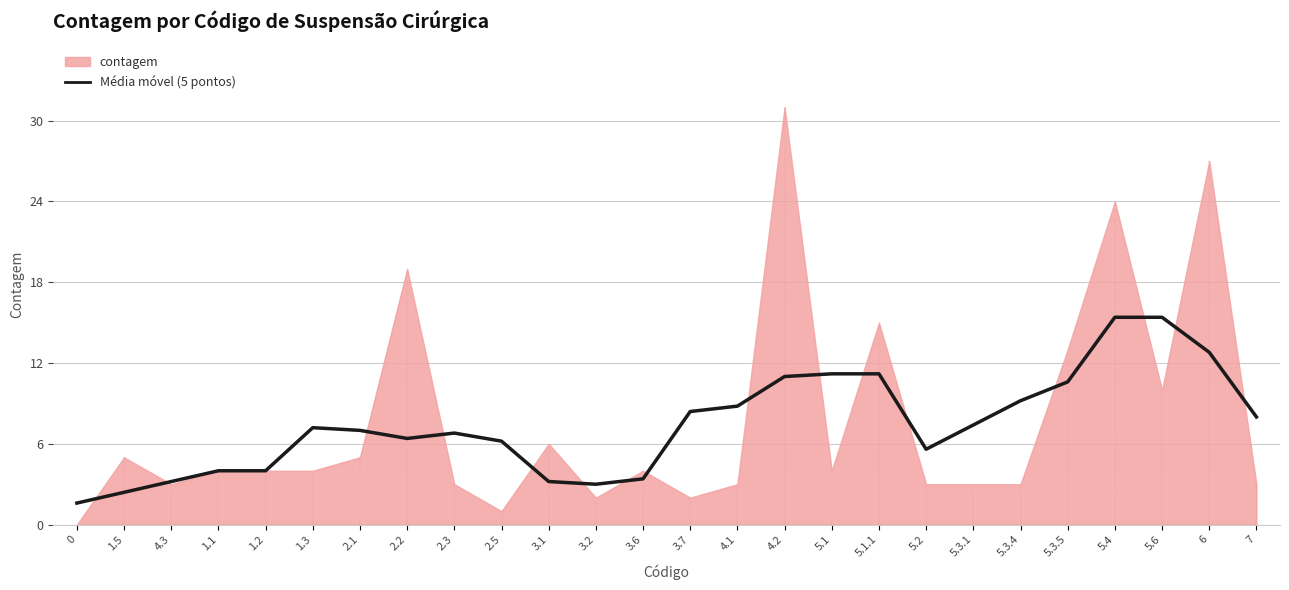

True or false: Média móvel (5 pontos) has a value of 17.2 at 5.3.5.

False